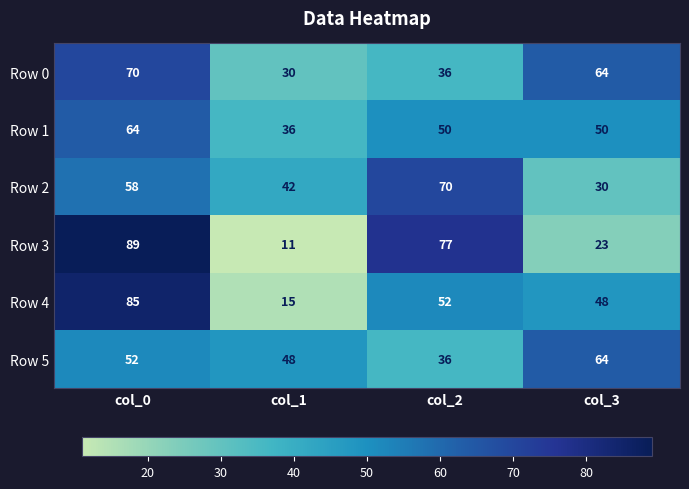

True or false: Row 0 has a value of 25 at col_3.

False